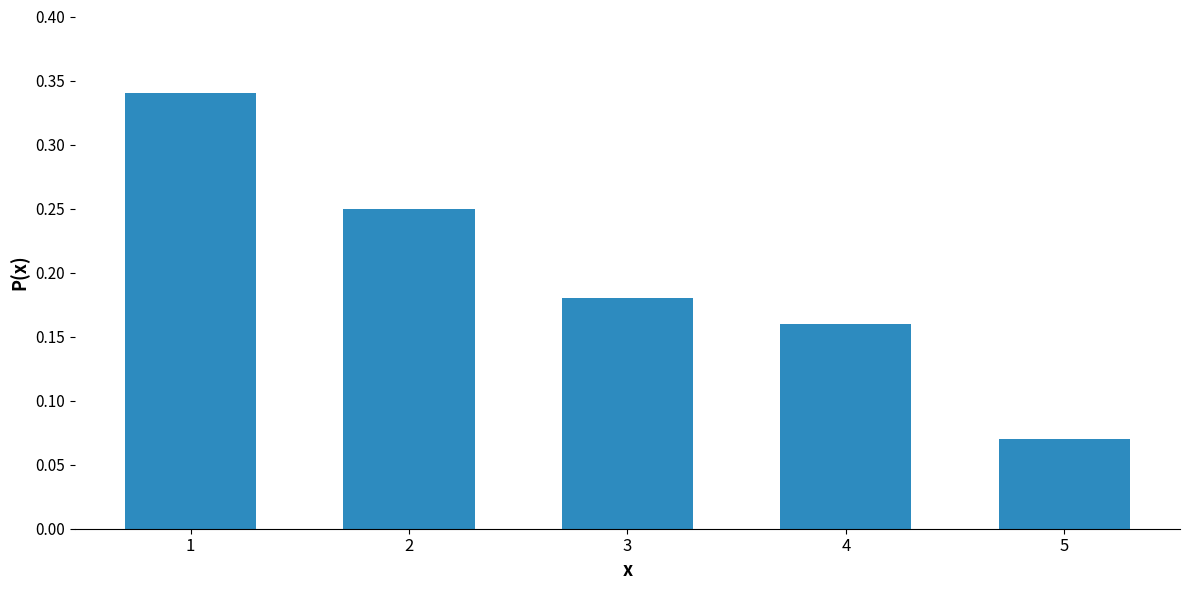

True or false: the data shows 0.1 at 1.

False